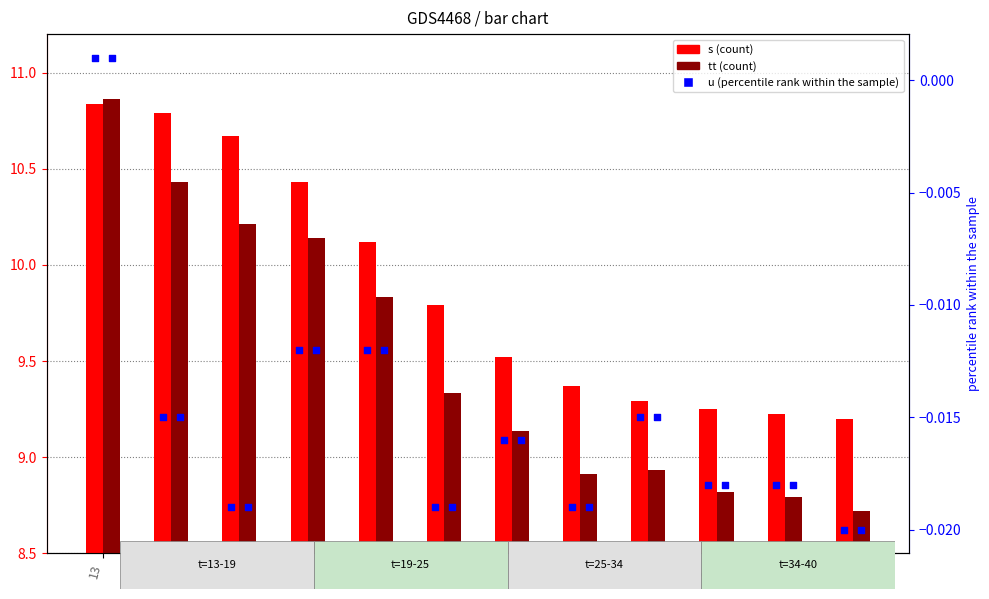

At which category is the sum across all series the highest?

13